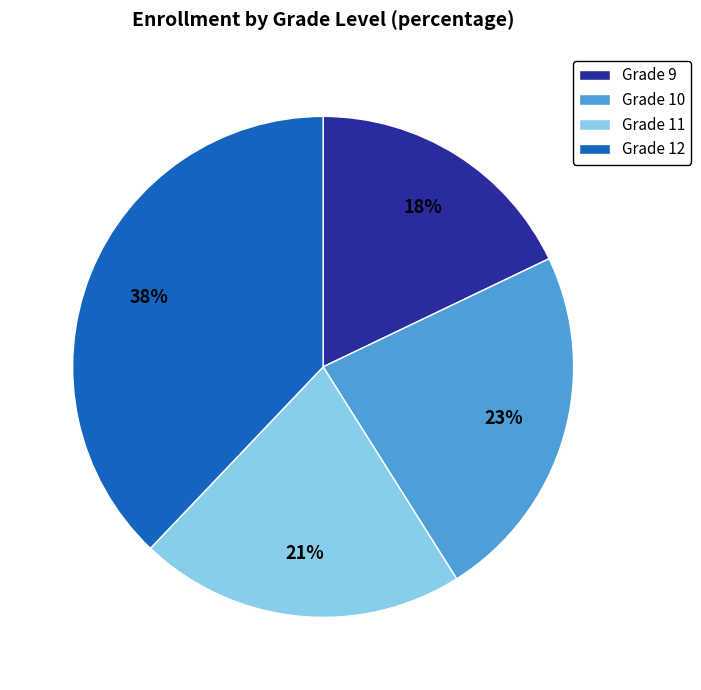

Rank the categories by value from highest to lowest.

Grade 12, Grade 10, Grade 11, Grade 9